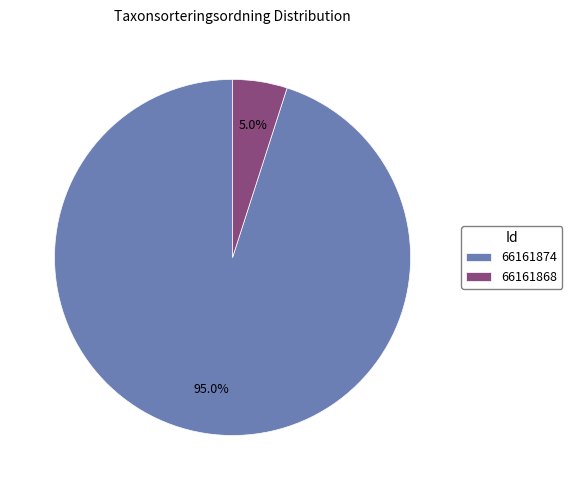

Which slice is the smallest?

66161868